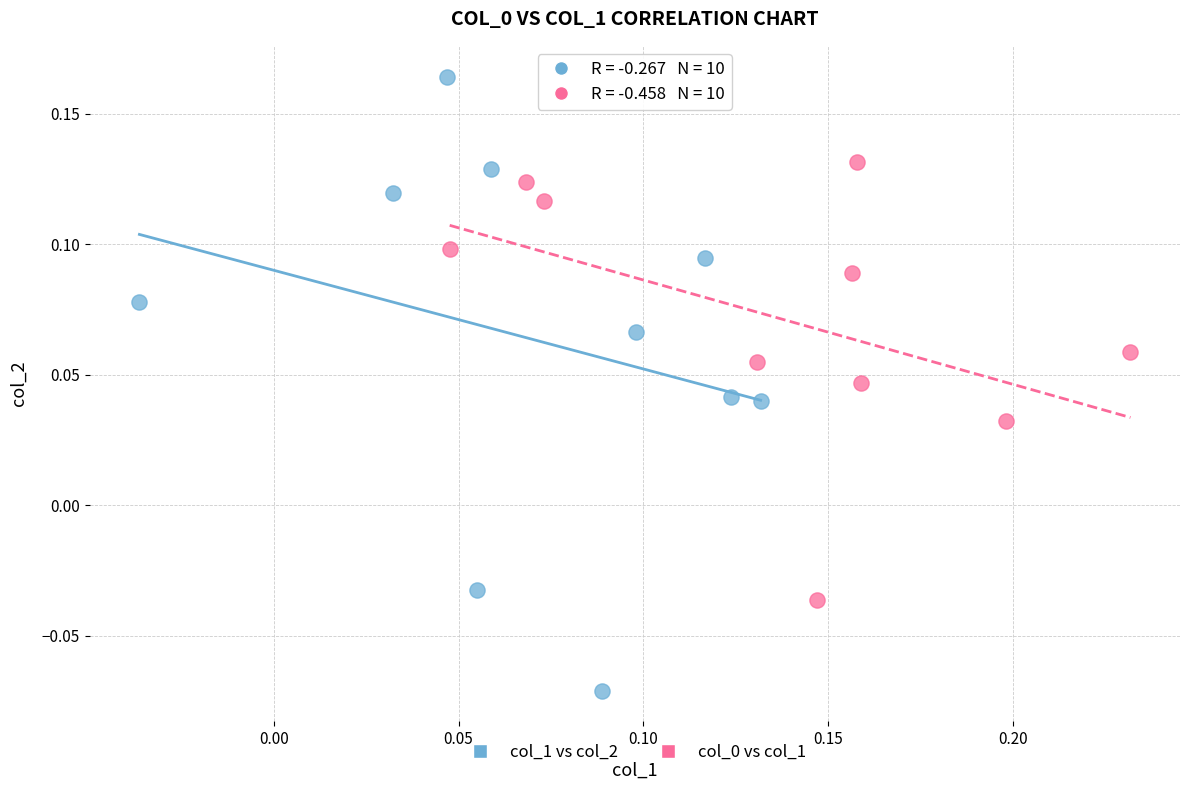

Which series has the widest spread of Y values?

col_1 vs col_2